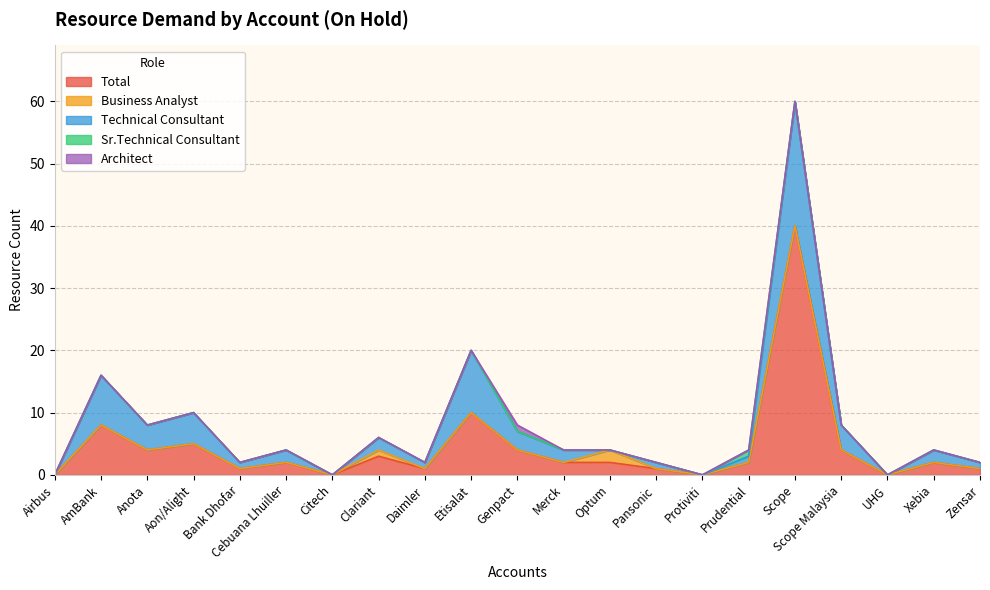

At which category does the chart reach its minimum across all series?

Airbus